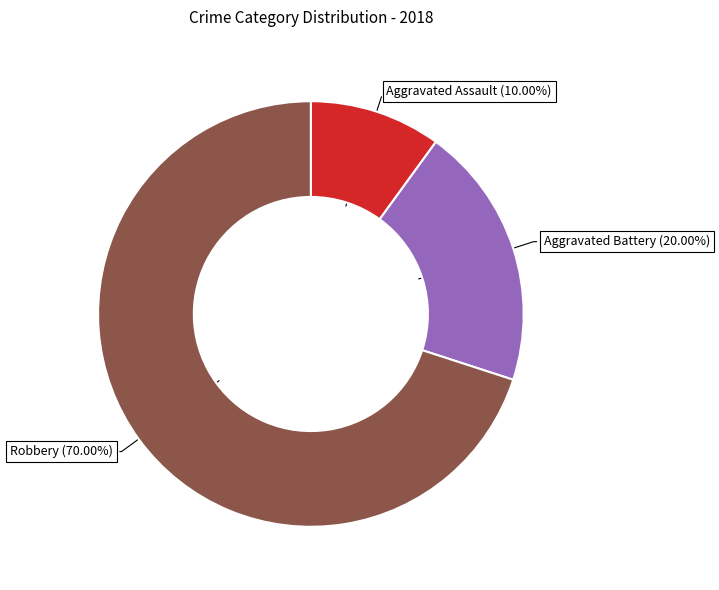

Does any single category account for the majority?

Yes